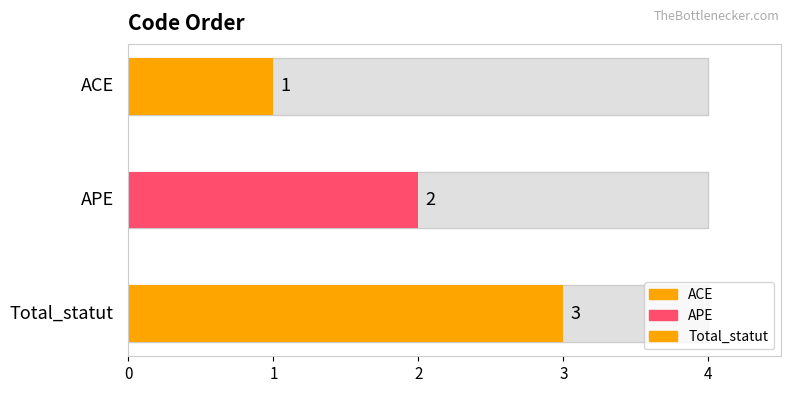

Are the bars grouped side by side (vs. stacked)?

No